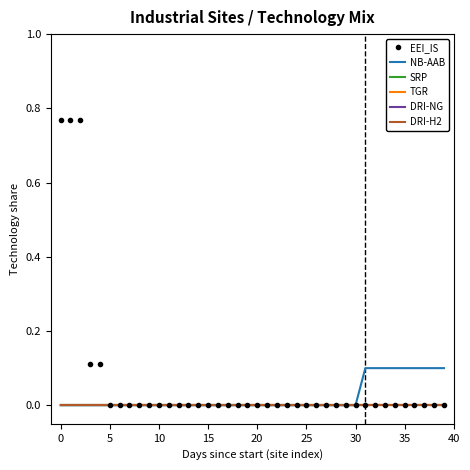

How many lines are shown in the chart?

6